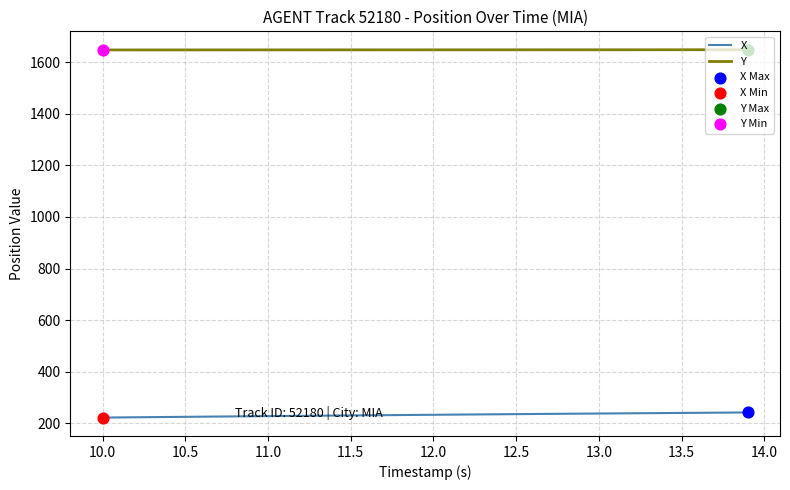

What is the lowest value of the Y series?

1648.2